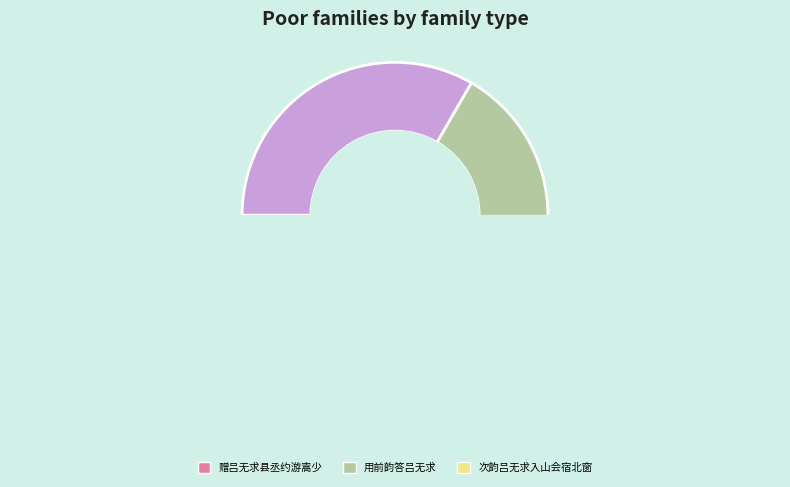

Count the number of slices in the pie.

8